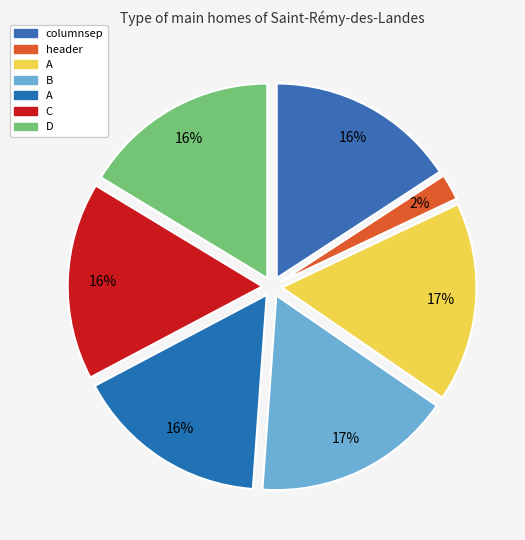

How many segments does this pie chart have?

7